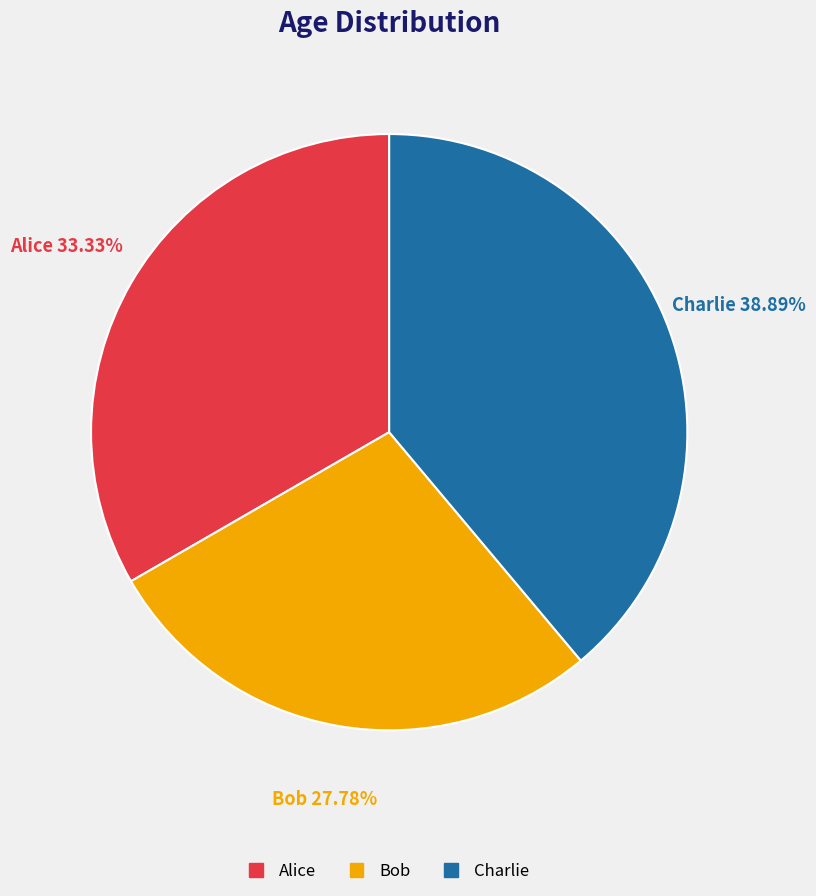

Which category has the biggest portion of the pie?

Charlie